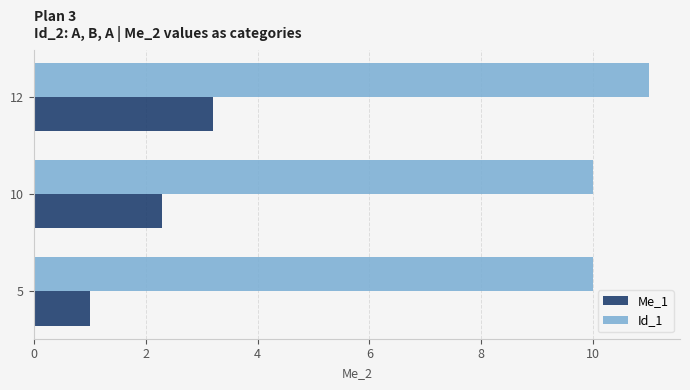

The value of Id_1 at 10 is 10.0. True or false?

True